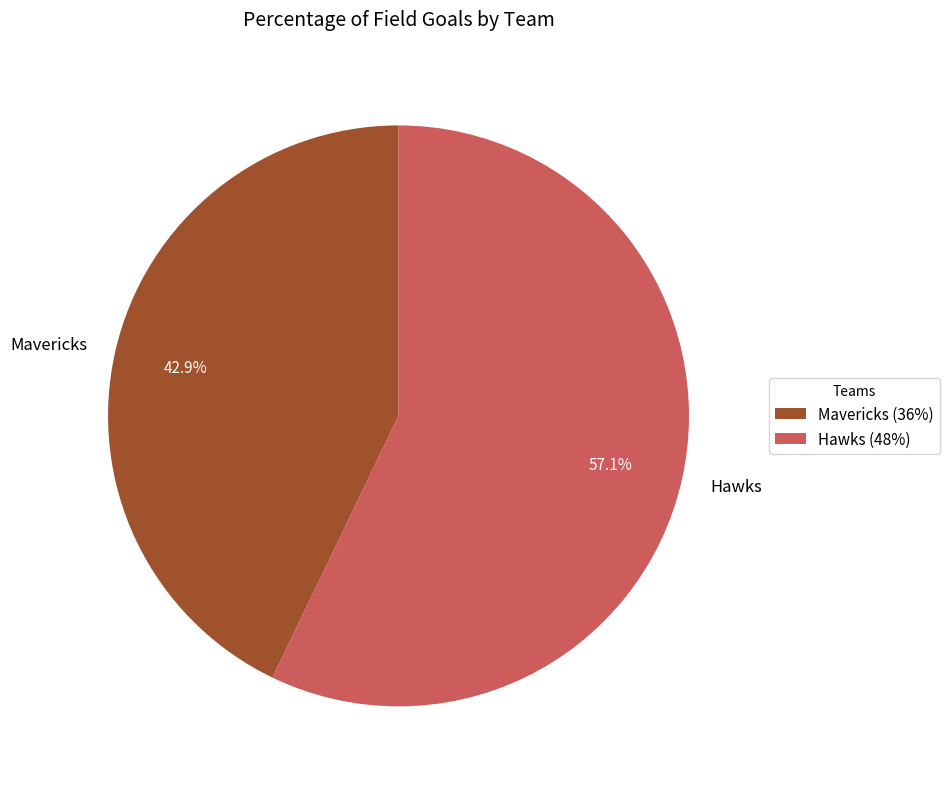

What percentage do Mavericks and Hawks together represent?

100.0%